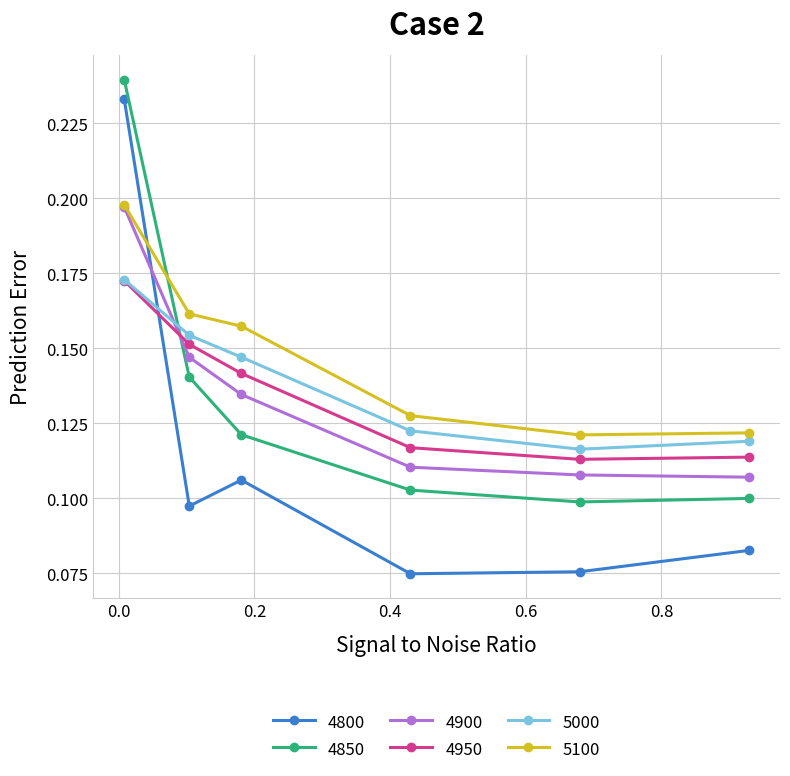

Which series has the largest range (max minus min)?

4800